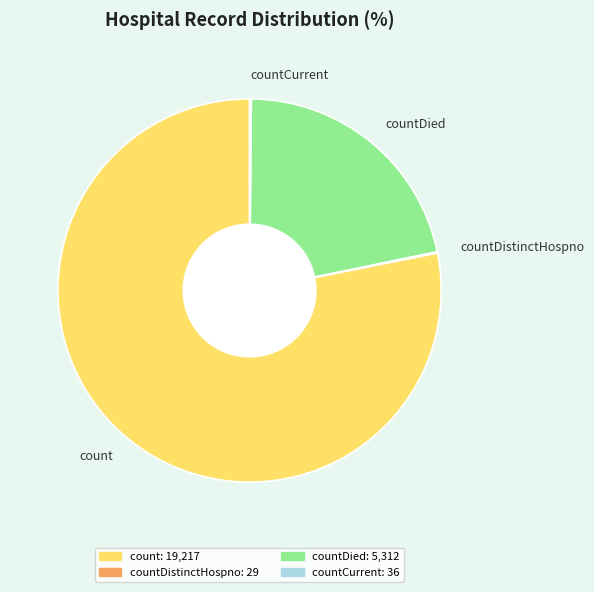

Which slice is the largest?

count